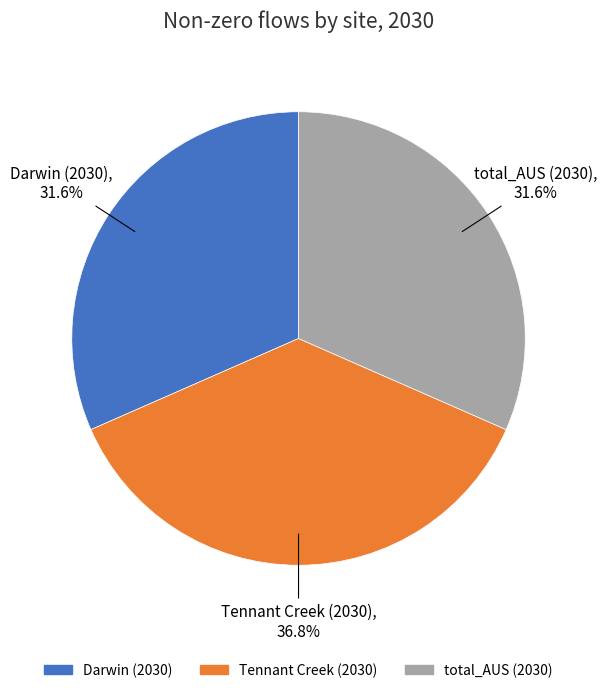

Does total_AUS (2030) account for over 50% of the chart?

No